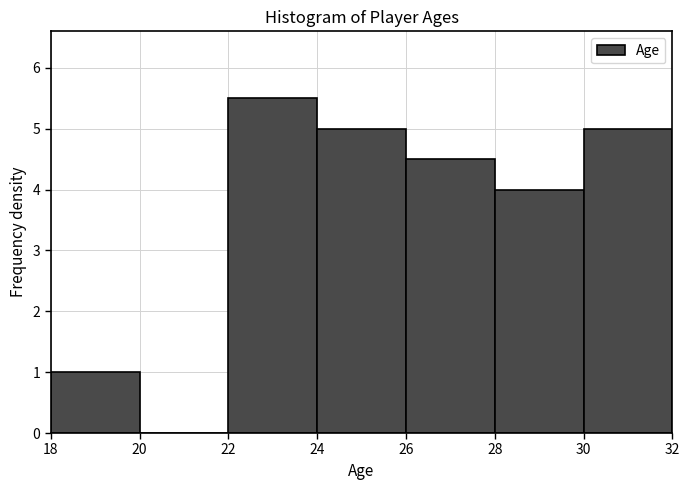

Reading left to right, transcribe this chart: for each bar, give the range it covers on the x-axis and its height. The values are not printed on the chart, so give them approximately, as read against the axis.

18 to 20: 1.0
20 to 22: 0
22 to 24: 5.5
24 to 26: 5.0
26 to 28: 4.5
28 to 30: 4.0
30 to 32: 5.0